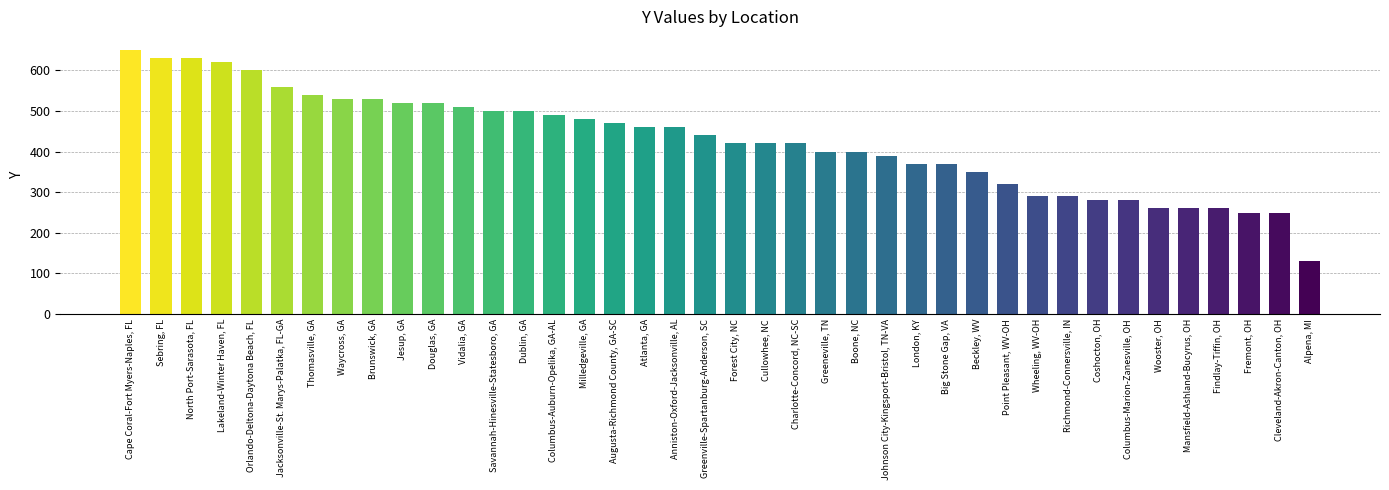

Which label corresponds to the largest value in the chart?

Cape Coral-Fort Myers-Naples, FL